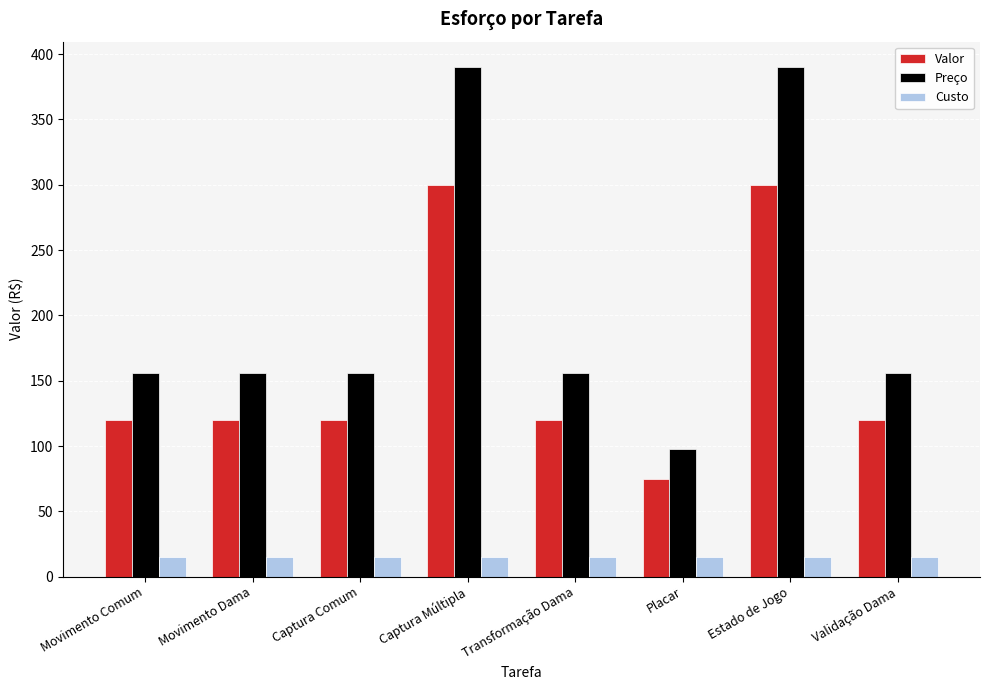

Which series has the largest range (max minus min)?

Preço